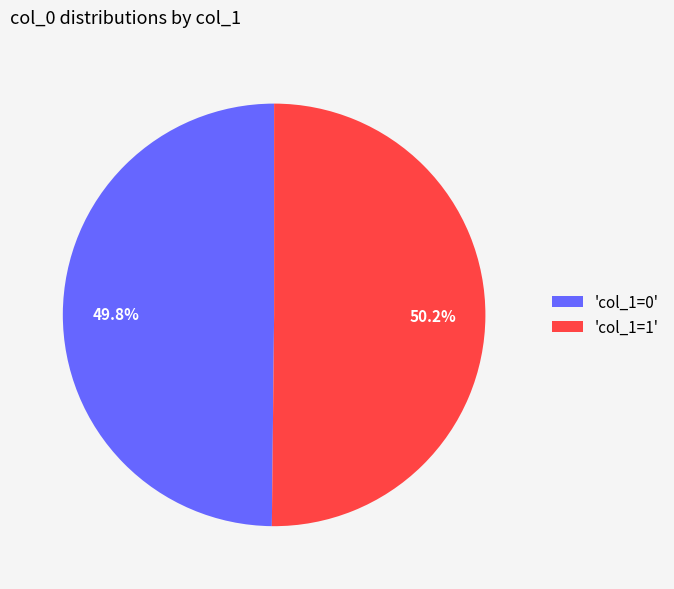

Count the number of slices in the pie.

2